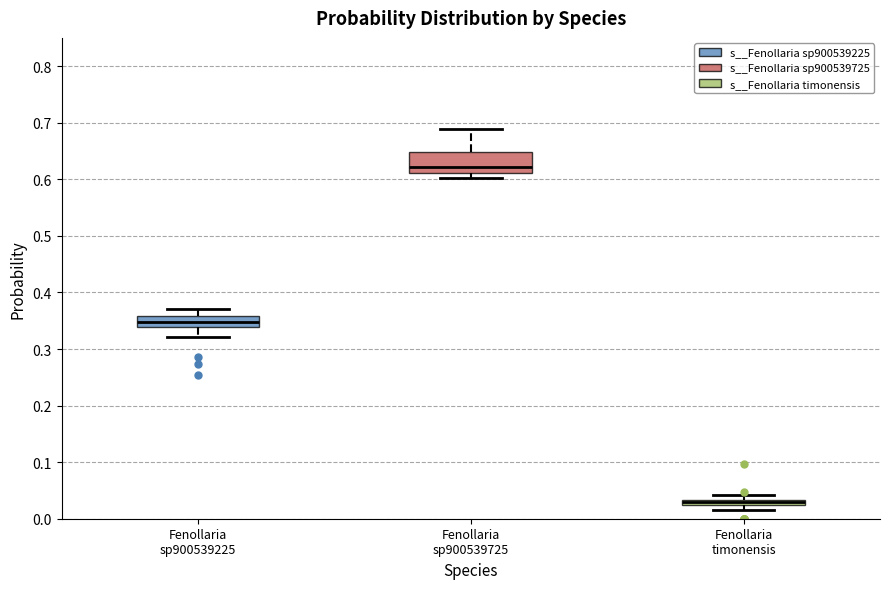

Which box is the tallest, from its lower edge to its upper edge?

Fenollaria sp900539725